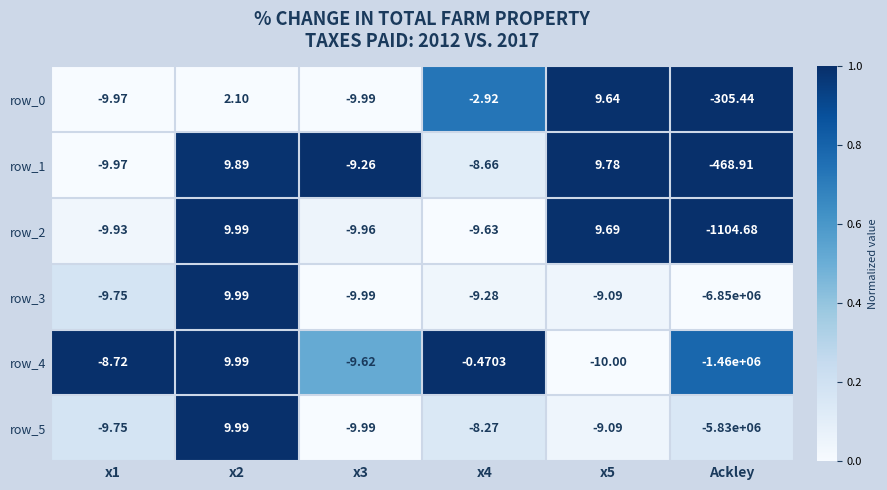

Is the value of row_4 at x2 greater than the value of row_2 at x4?

Yes